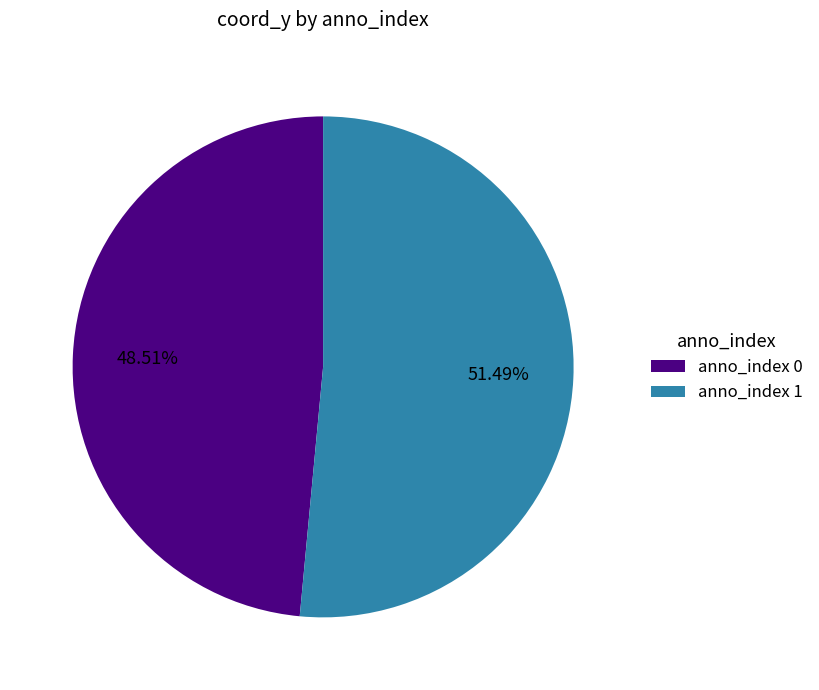

Which category accounts for the majority?

anno_index 1